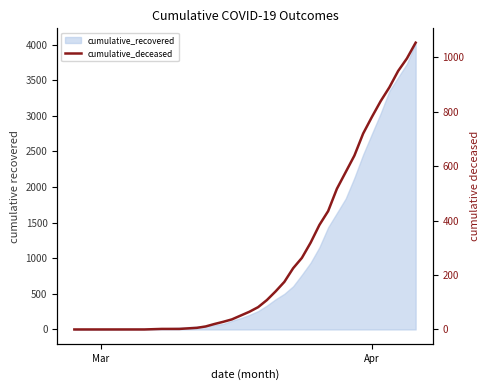

True or false: there are more than 1 points higher than both neighbors.

False